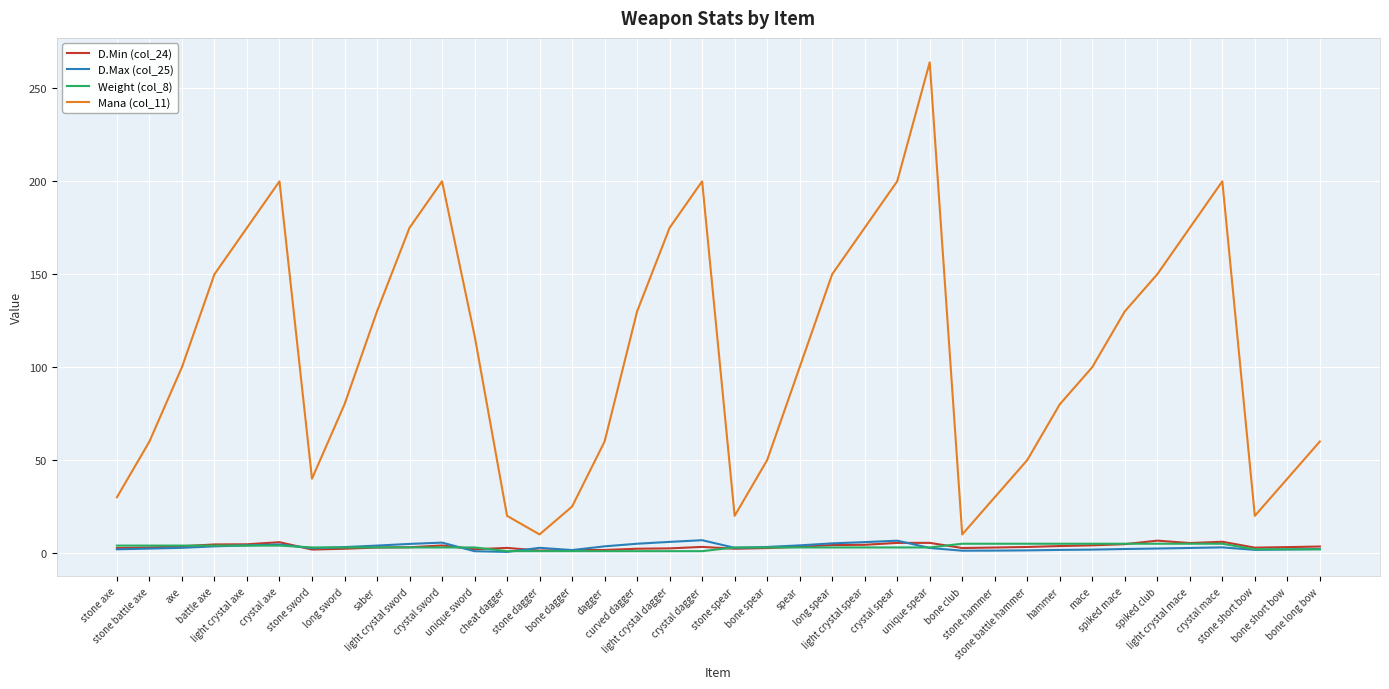

What is the maximum value for Mana (col_11)?

264.0